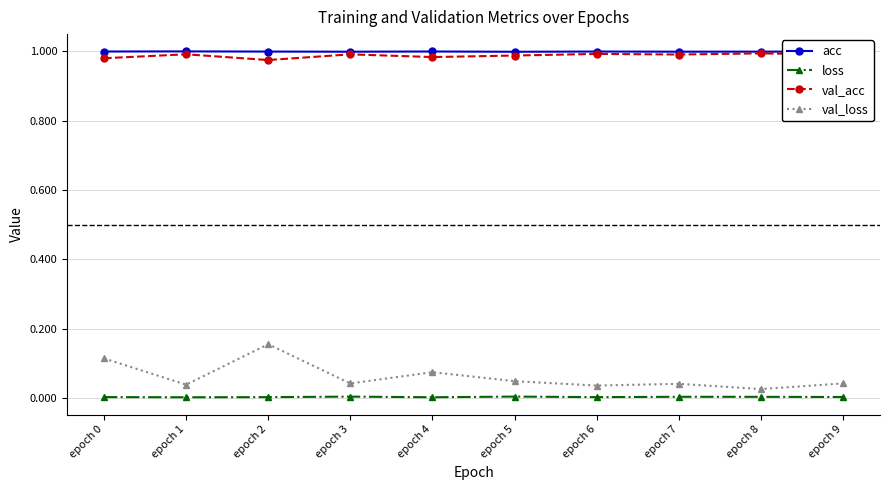

Count the number of categories in the chart.

10